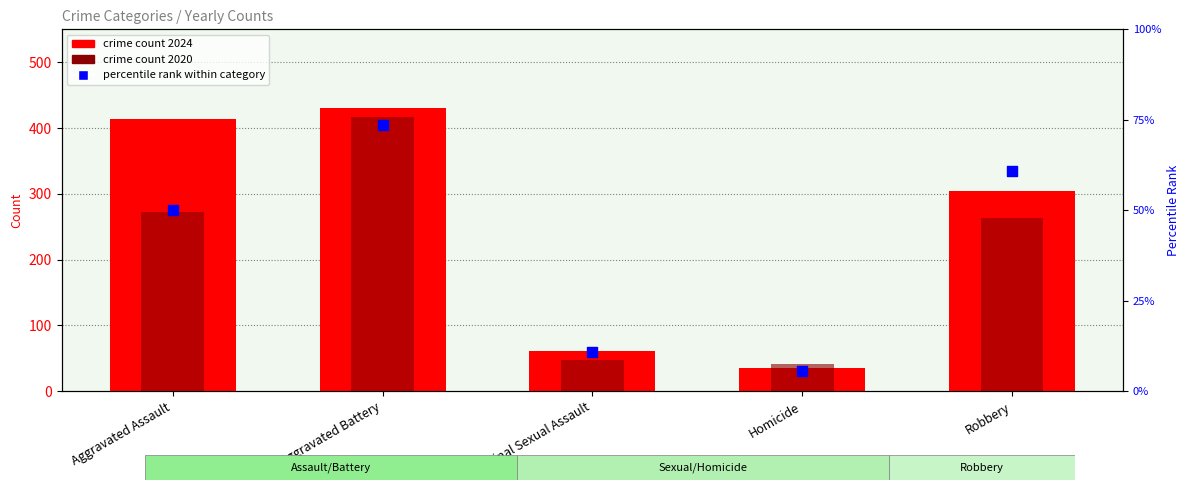

What is the total value across all series at Aggravated Battery?

920.5